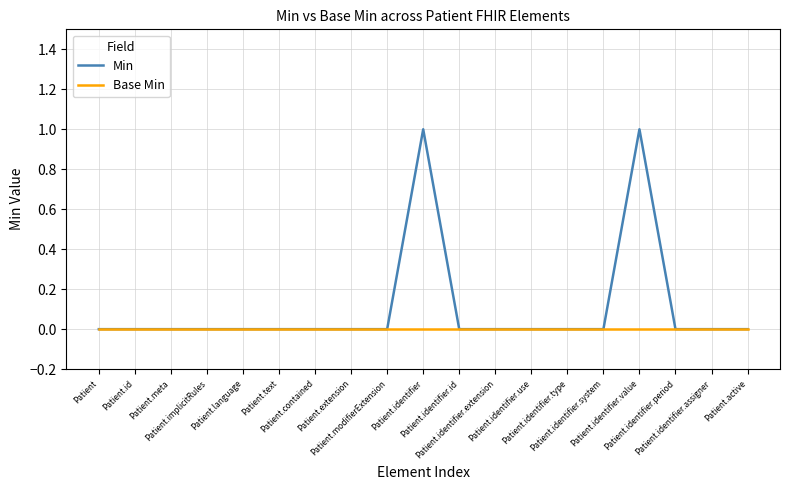

List the series in order of their peak value, highest first.

Min, Base Min